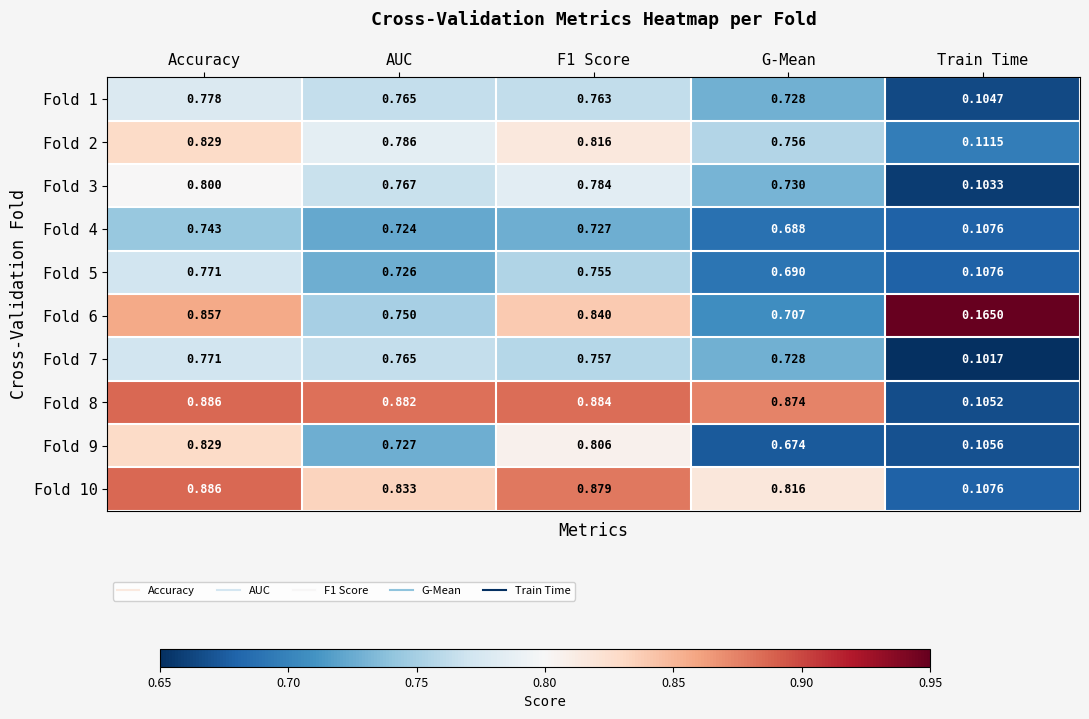

At which label does Fold 3 reach its minimum?

Train Time